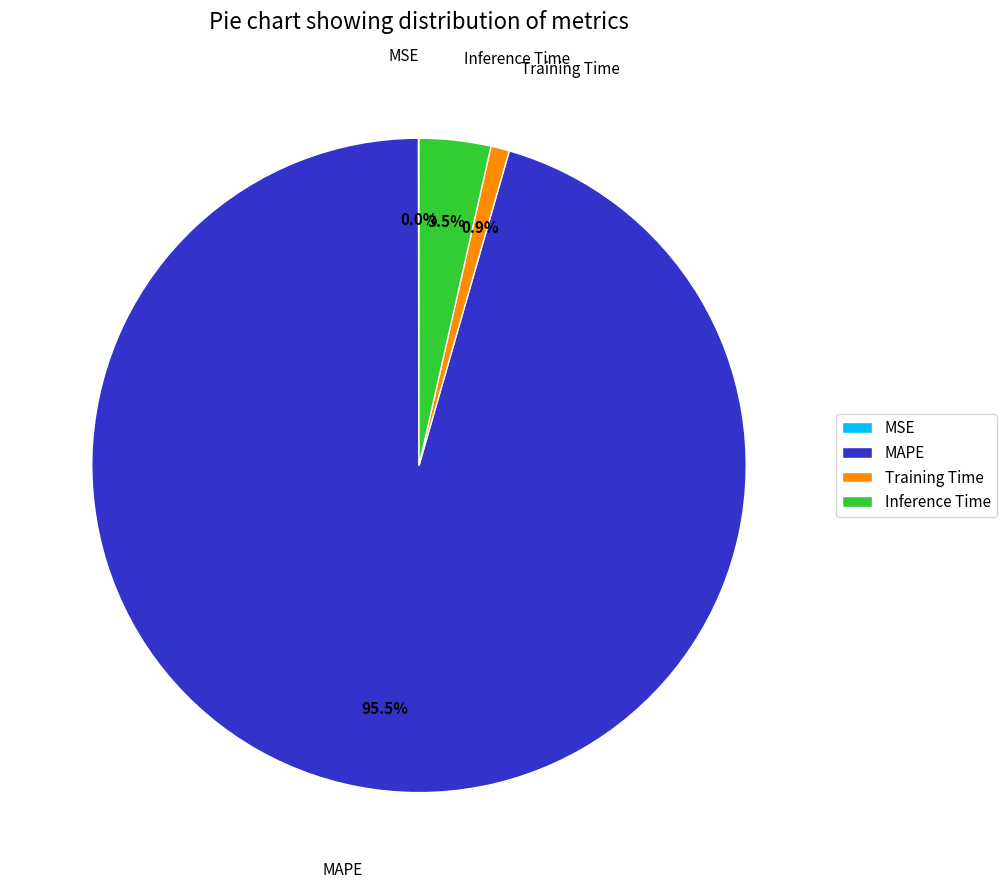

Between MAPE and Training Time, which is larger?

MAPE